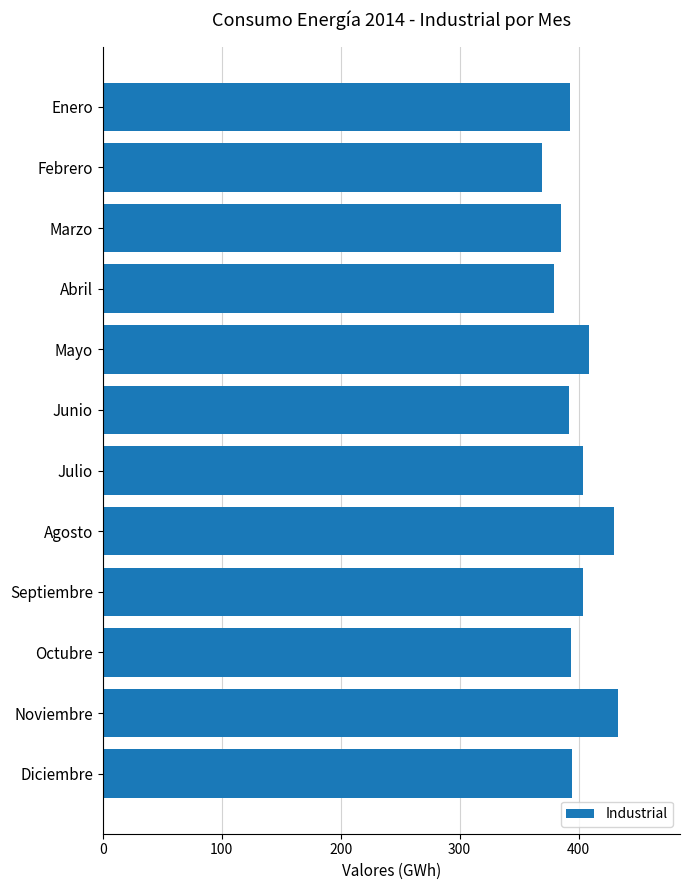

What is the ratio of the value at Junio to the value at Agosto?

0.9